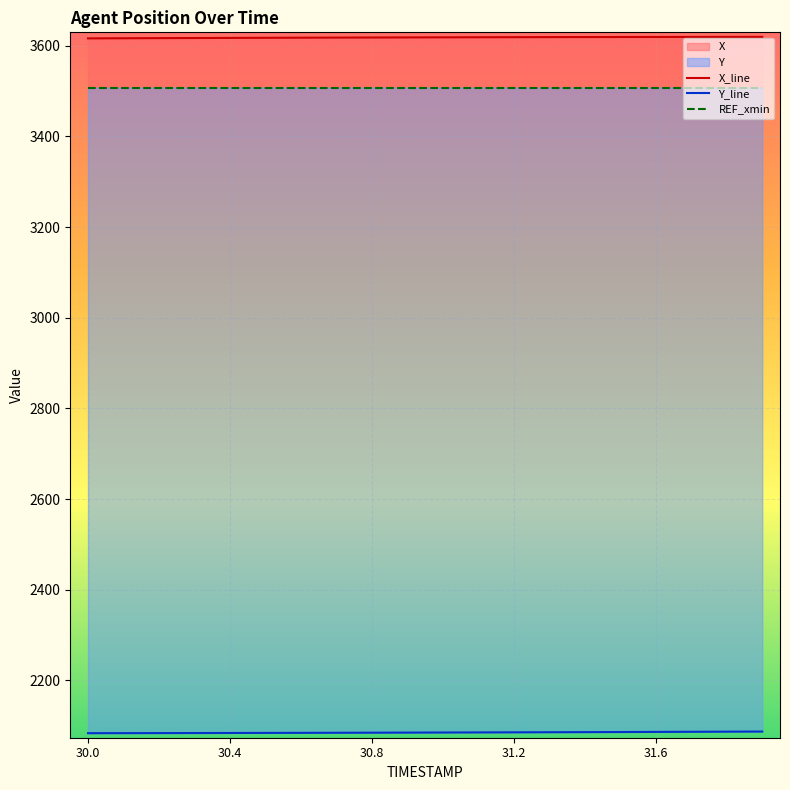

Which category has the lowest value in the X_line series?

30.0